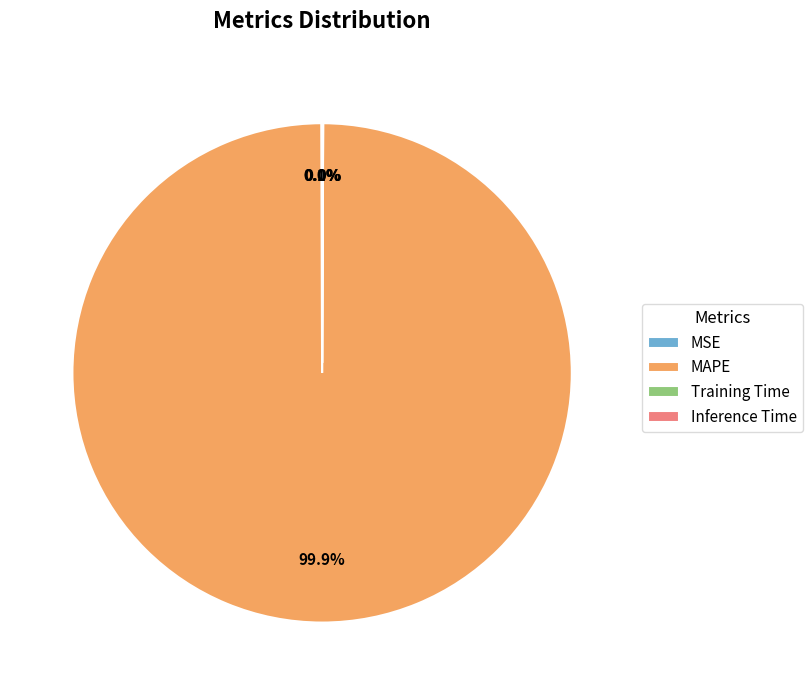

Is there a majority slice in this chart?

Yes